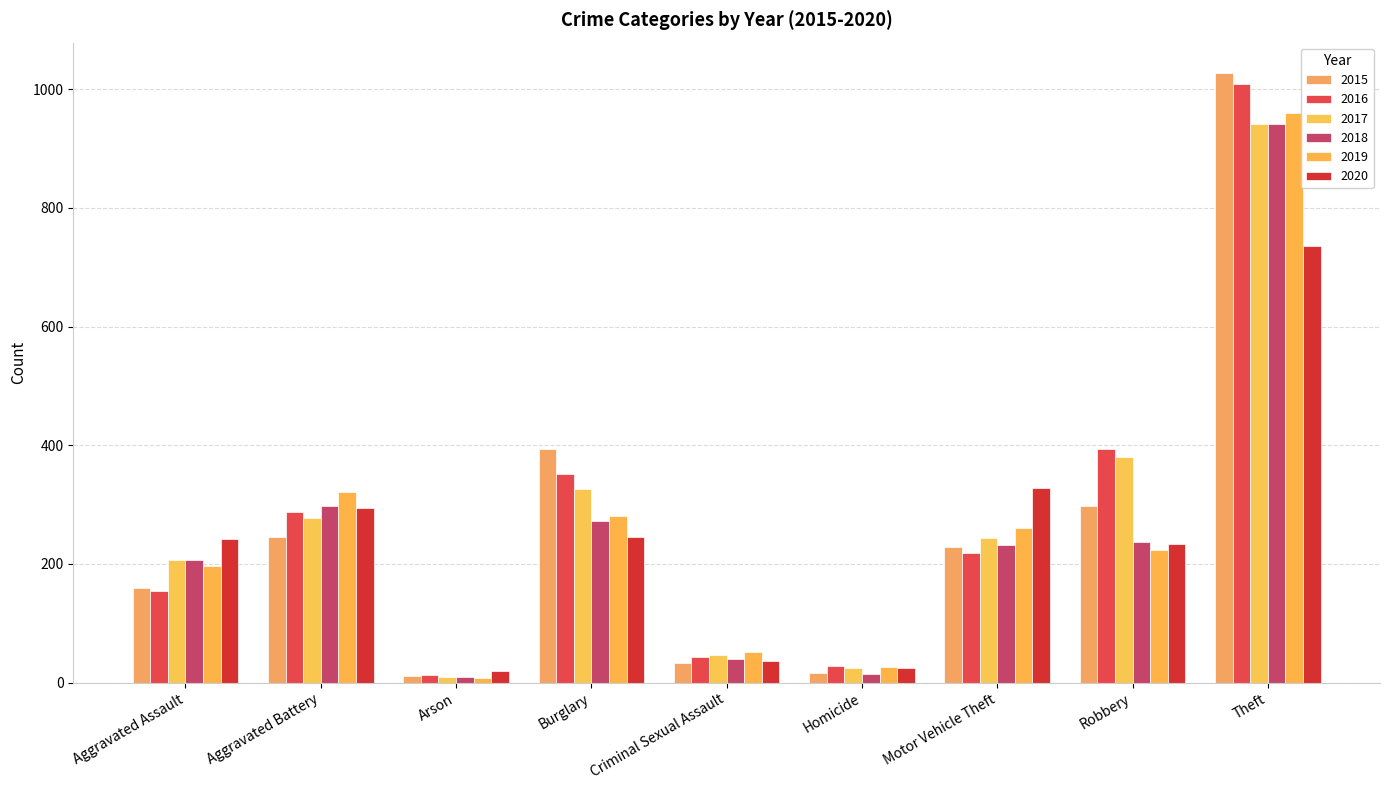

Count the number of categories in the chart.

9